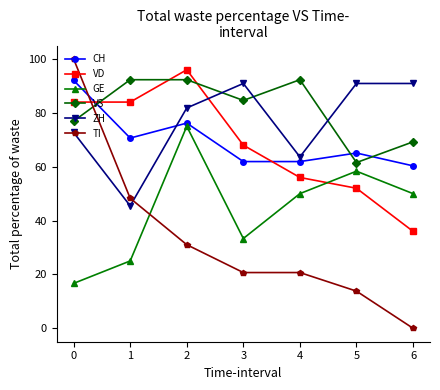

What is the highest value of the VS series?

92.3